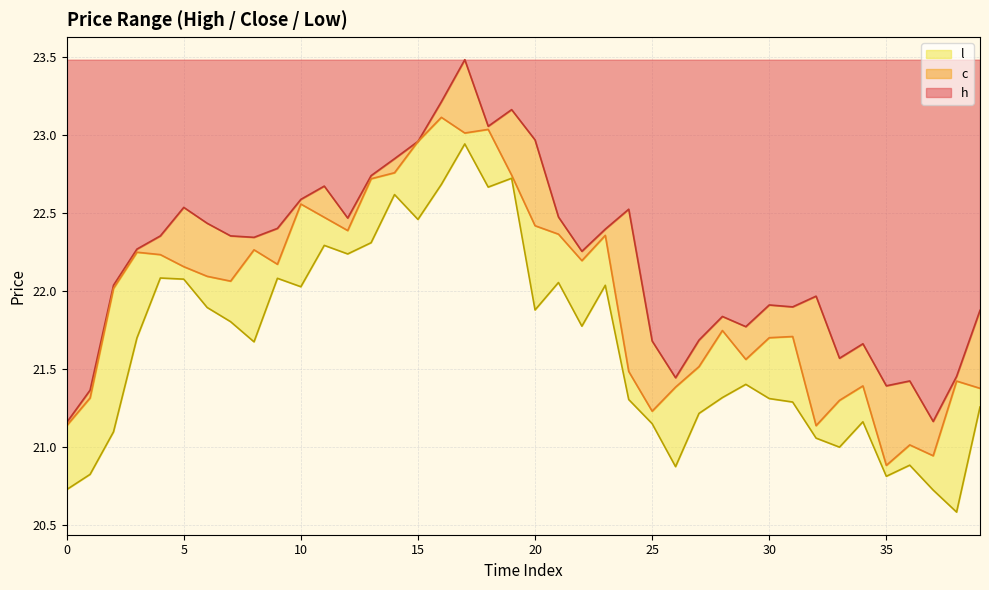

Reading right to left, what are all the values shown in this chart?

h_line: 21.9	21.5	21.2	21.4	21.4	21.7	21.6	22.0	21.9	21.9	21.8	21.8	21.7	21.4	21.7	22.5	22.4	22.3	22.5	23.0	23.2	23.1	23.5	23.2	23.0	22.8	22.7	22.5	22.7	22.6	22.4	22.3	22.4	22.4	22.5	22.4	22.3	22.0	21.4	21.2
c_line: 21.4	21.4	20.9	21.0	20.9	21.4	21.3	21.1	21.7	21.7	21.6	21.7	21.5	21.4	21.2	21.5	22.4	22.2	22.4	22.4	22.7	23.0	23.0	23.1	23.0	22.8	22.7	22.4	22.5	22.6	22.2	22.3	22.1	22.1	22.2	22.2	22.2	22.0	21.3	21.1
l_line: 21.3	20.6	20.7	20.9	20.8	21.2	21.0	21.1	21.3	21.3	21.4	21.3	21.2	20.9	21.2	21.3	22.0	21.8	22.1	21.9	22.7	22.7	22.9	22.7	22.5	22.6	22.3	22.2	22.3	22.0	22.1	21.7	21.8	21.9	22.1	22.1	21.7	21.1	20.8	20.7